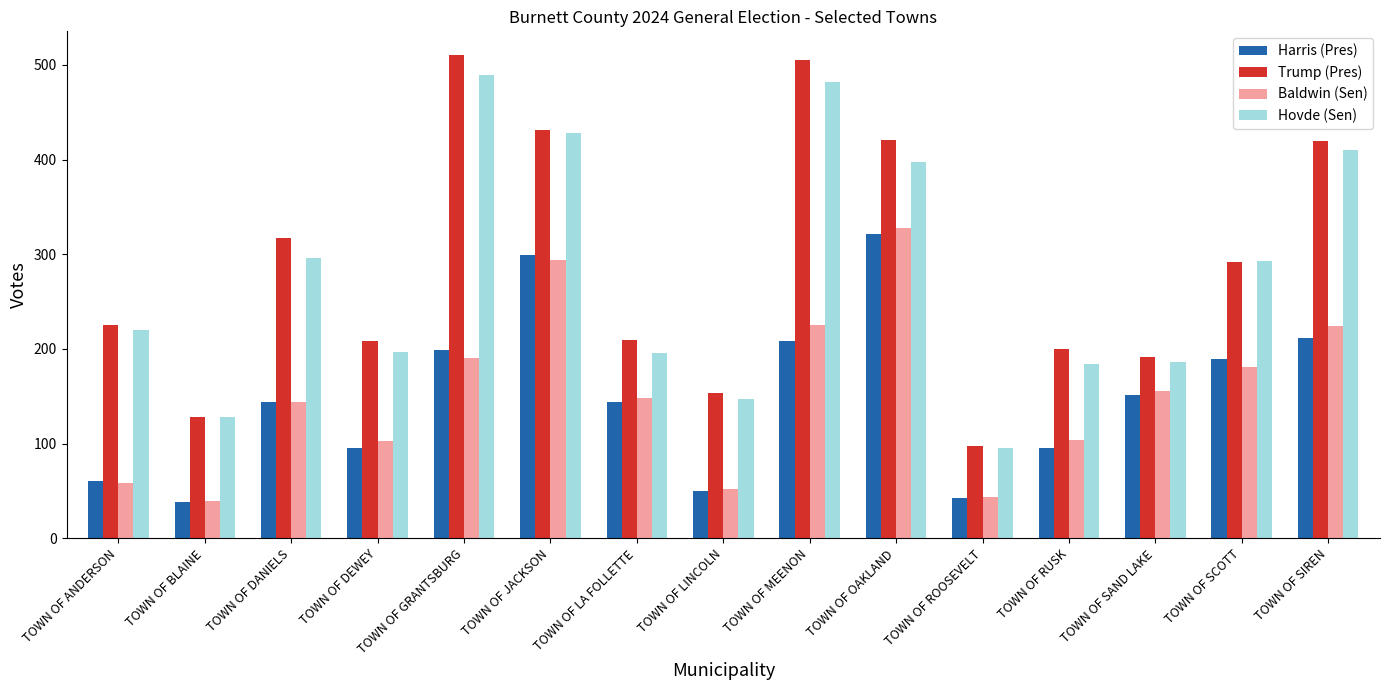

Between TOWN OF RUSK and TOWN OF SCOTT, which series saw the biggest shift?

Hovde (Sen)